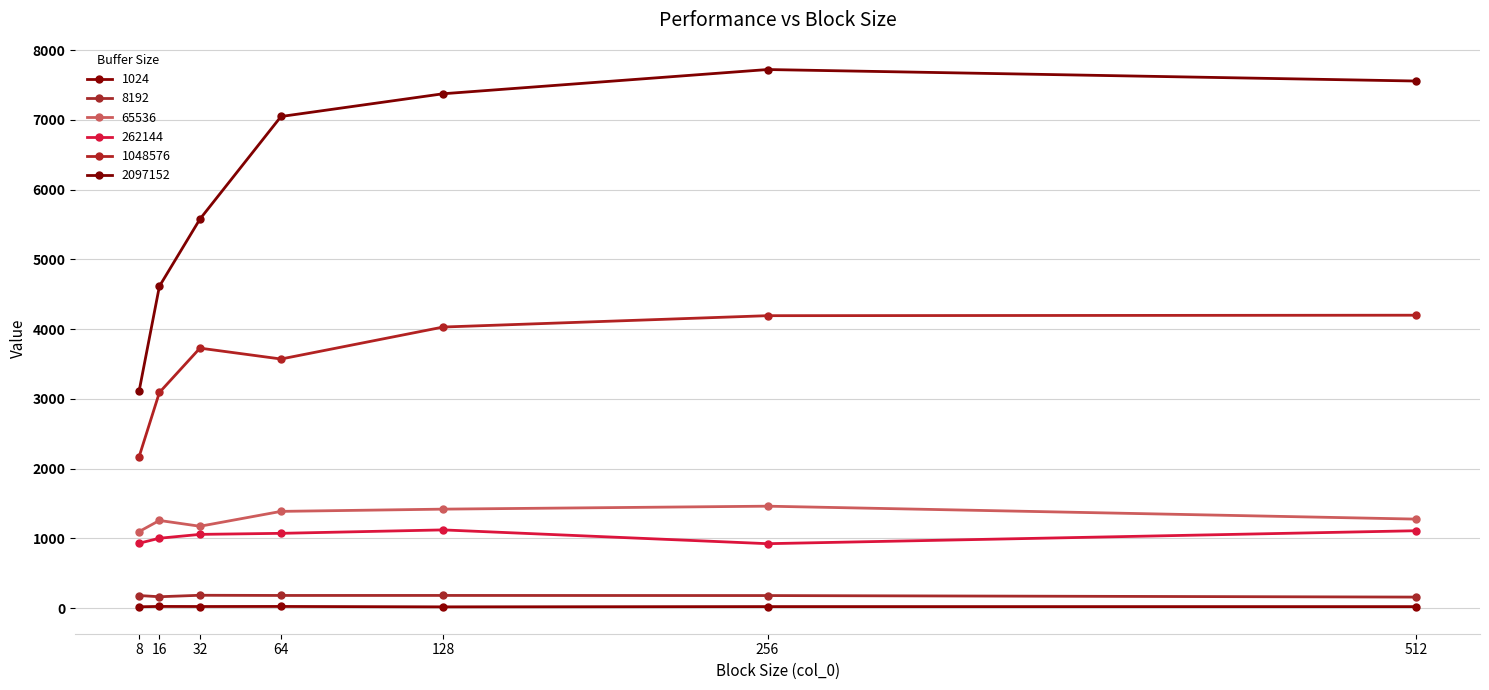

In 8192, how many points are lower than both neighbors (excluding endpoints)?

2